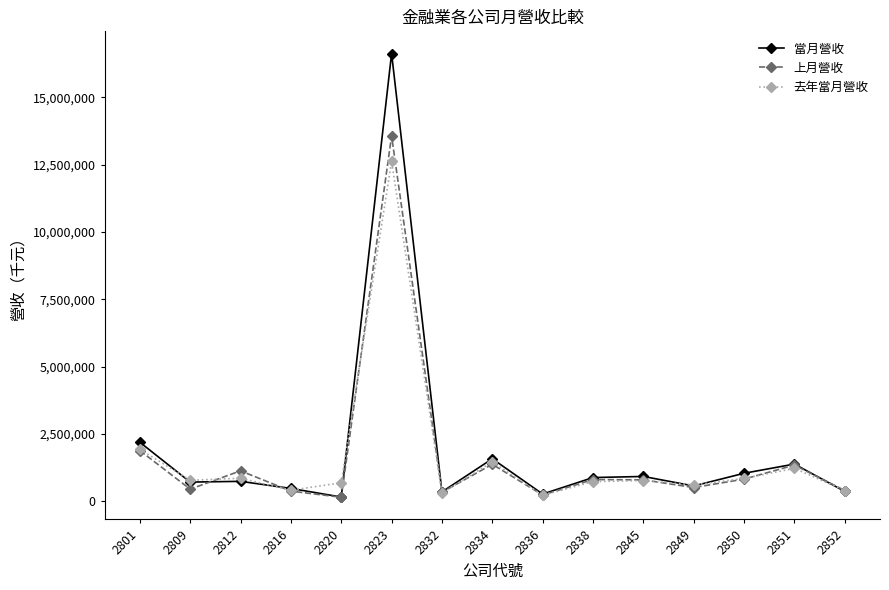

Between 2849 and 2851, which series saw the biggest shift?

上月營收